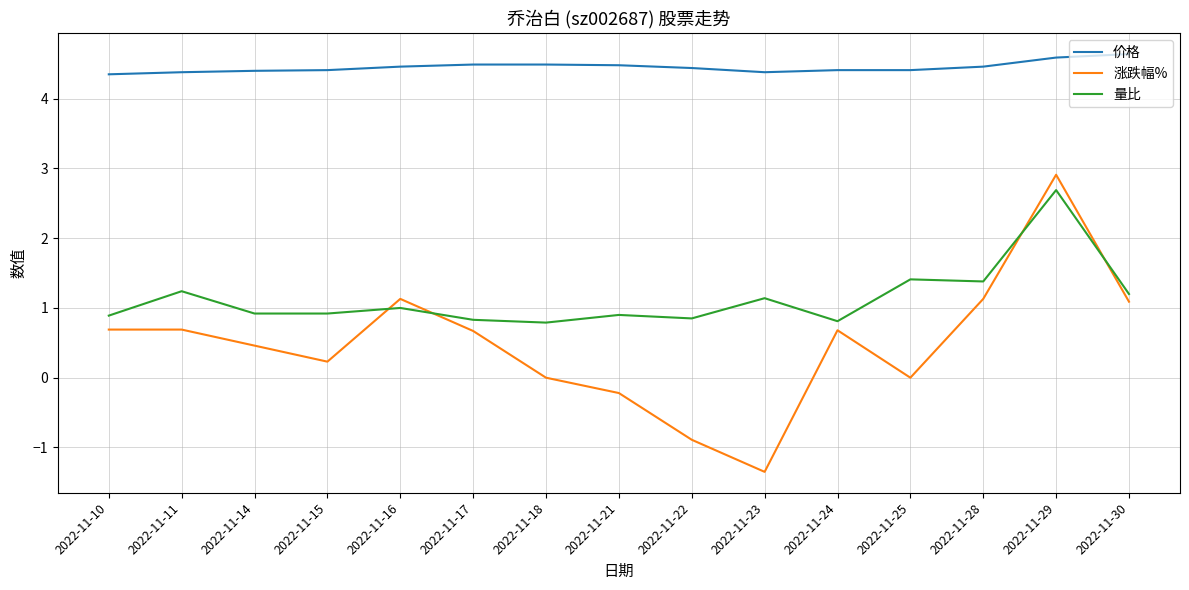

True or false: 价格 has a value of 7.8 at 2022-11-18.

False